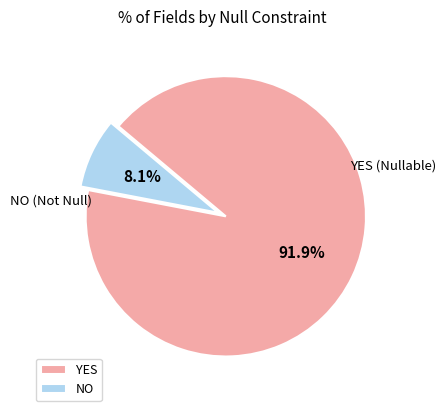

Which has a higher value, NO or YES?

YES